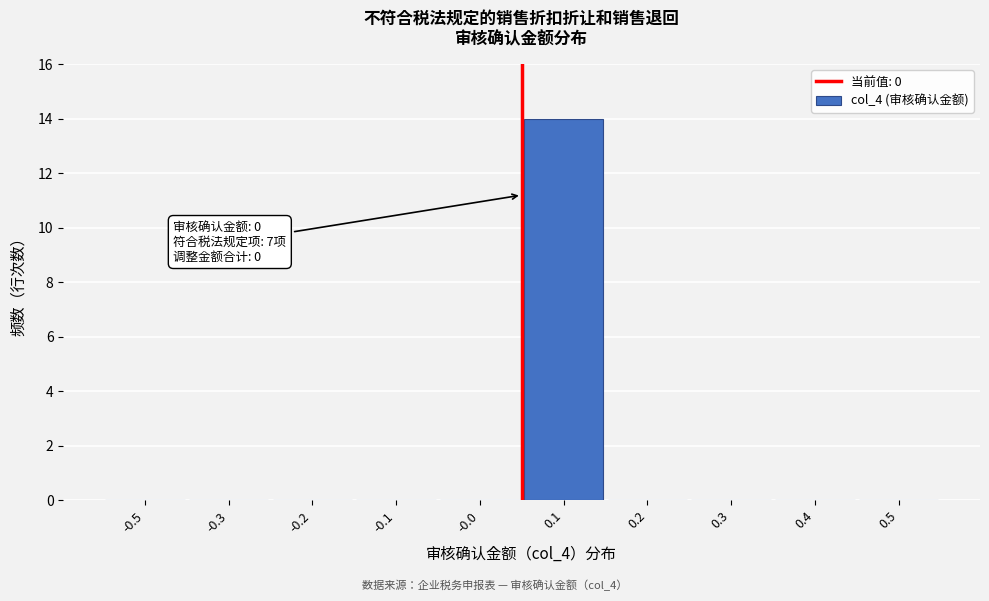

Reading right to left, extract all data points from this chart.

0.5=0	0.4=0	0.3=0	0.2=0	0.1=14	-0.0=0	-0.1=0	-0.2=0	-0.3=0	-0.5=0